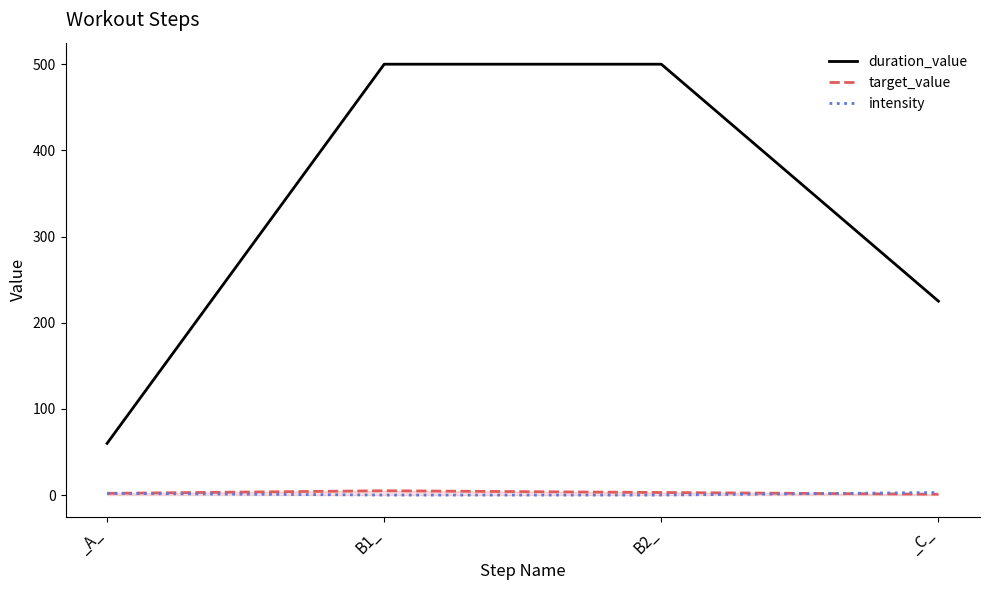

Where is duration_value nearest to the value 280?

_C_